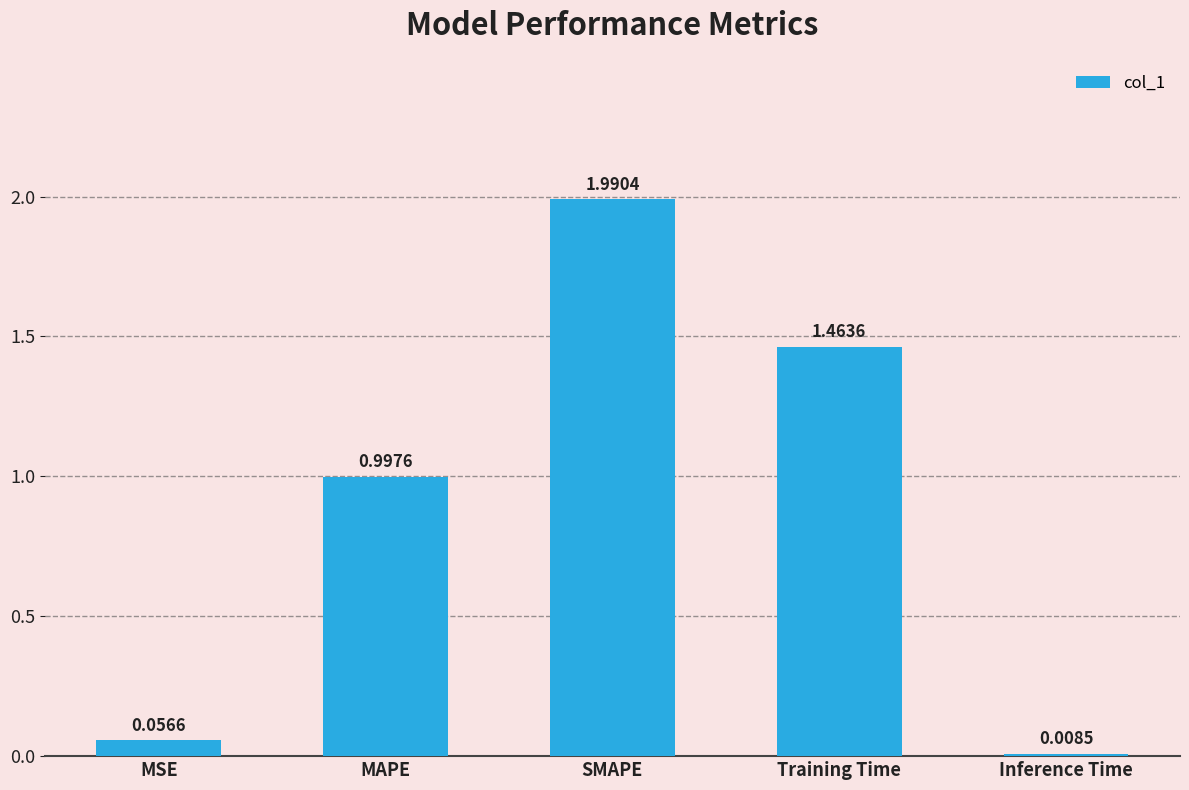

List the labels in order of value, smallest first.

Inference Time, MSE, MAPE, Training Time, SMAPE